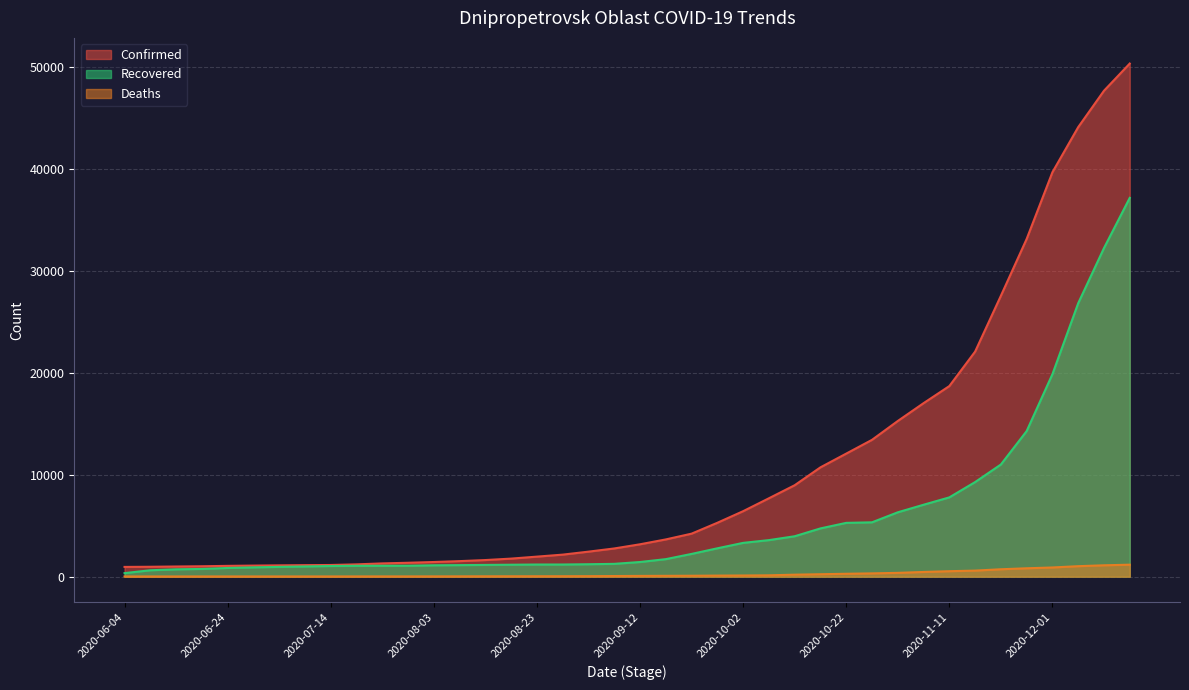

List the labels in order of Deaths value, largest first.

2020-12-16, 2020-12-11, 2020-12-06, 2020-12-01, 2020-11-26, 2020-11-21, 2020-11-16, 2020-11-11, 2020-11-06, 2020-11-01, 2020-10-27, 2020-10-22, 2020-10-17, 2020-10-12, 2020-10-07, 2020-10-02, 2020-09-27, 2020-09-22, 2020-09-17, 2020-09-12, 2020-09-07, 2020-09-02, 2020-08-28, 2020-08-23, 2020-08-18, 2020-08-13, 2020-08-08, 2020-08-03, 2020-07-24, 2020-07-29, 2020-07-19, 2020-06-19, 2020-06-24, 2020-06-29, 2020-07-04, 2020-07-09, 2020-07-14, 2020-06-09, 2020-06-14, 2020-06-04